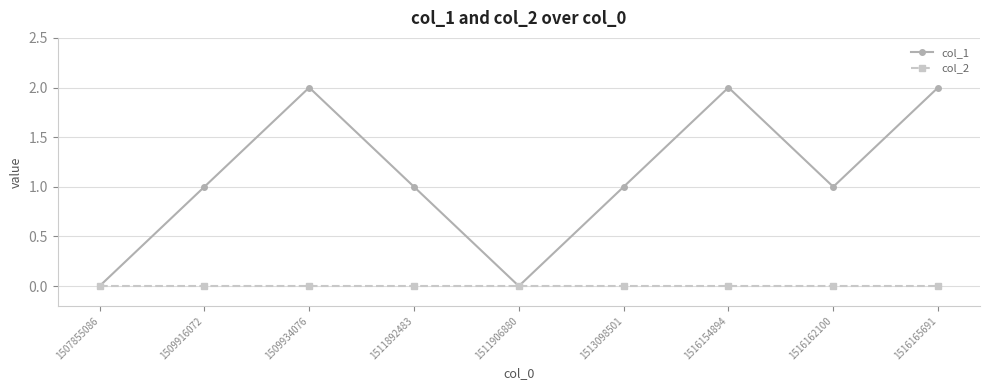

Reading left to right, extract all data points from this chart.

col_1: 0	1	2	1	0	1	2	1	2
col_2: 0	0	0	0	0	0	0	0	0